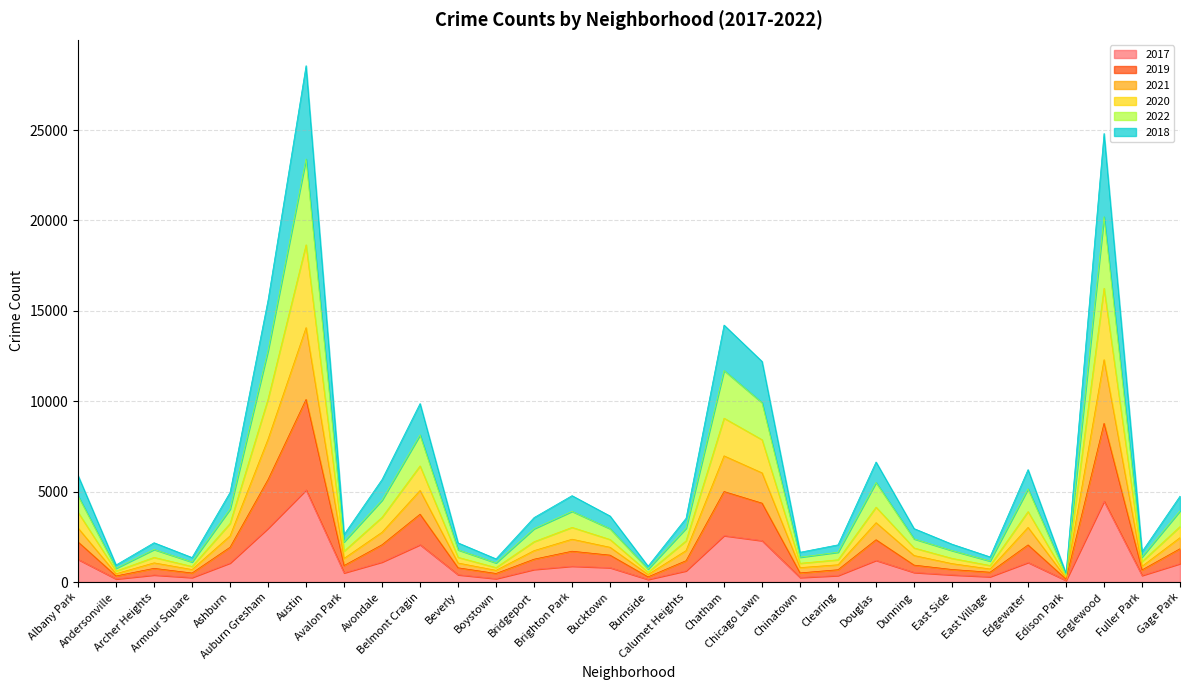

What is the difference between the highest and lowest values at Archer Heights?

1784